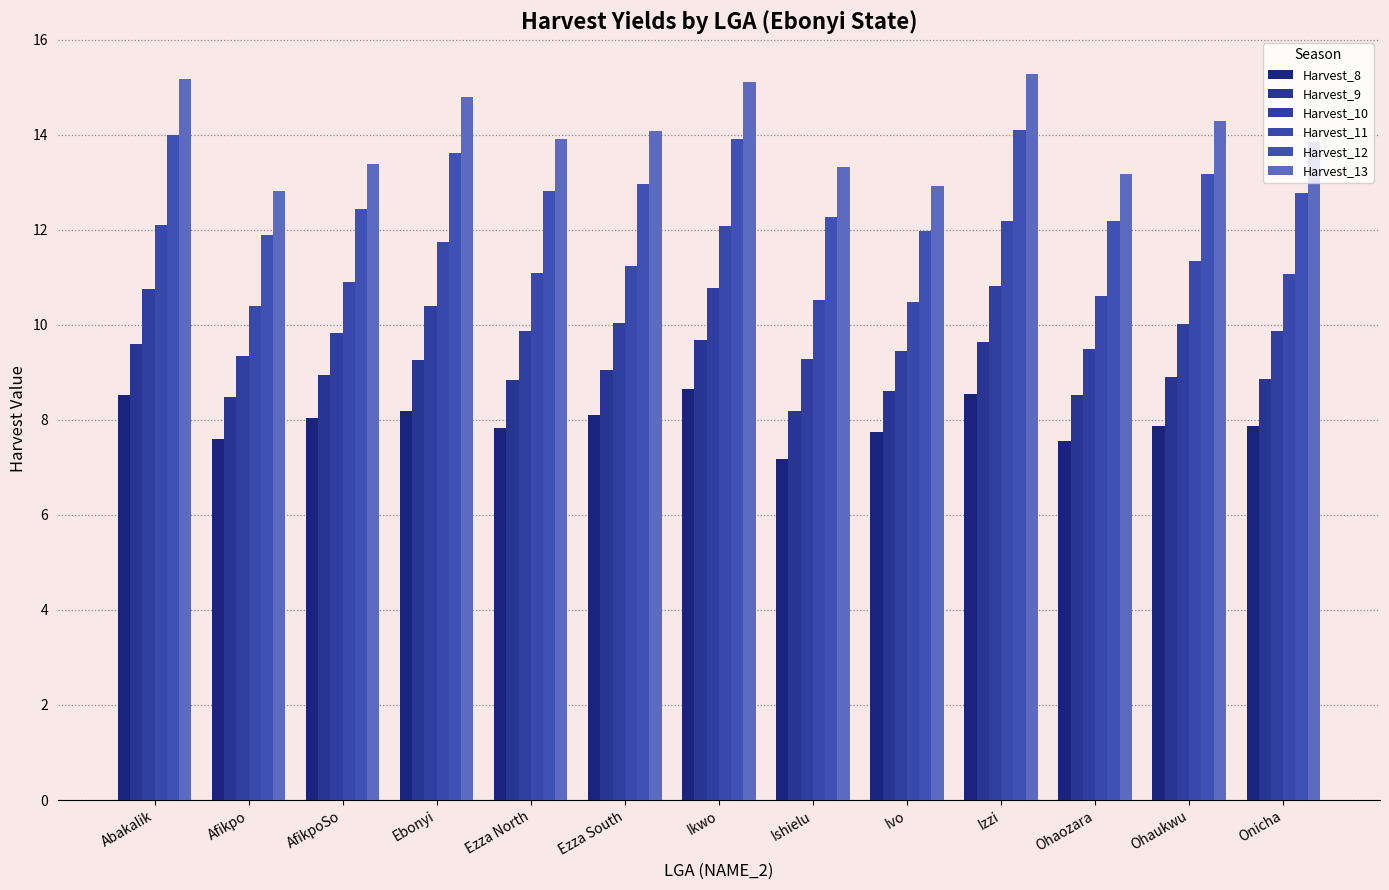

What is the greatest value displayed?

15.3